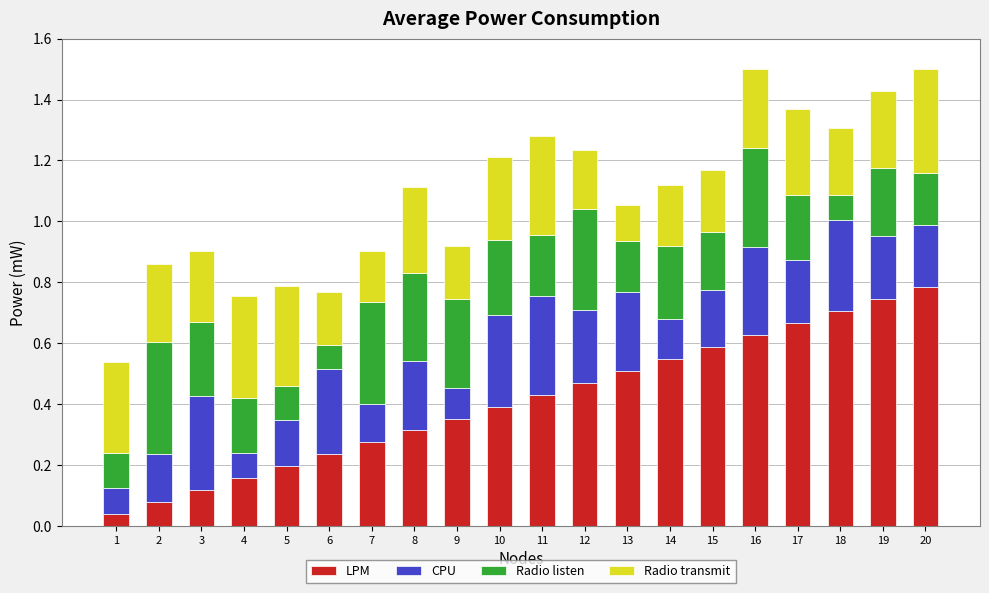

True or false: LPM has a value of 0.1 at 1.

False